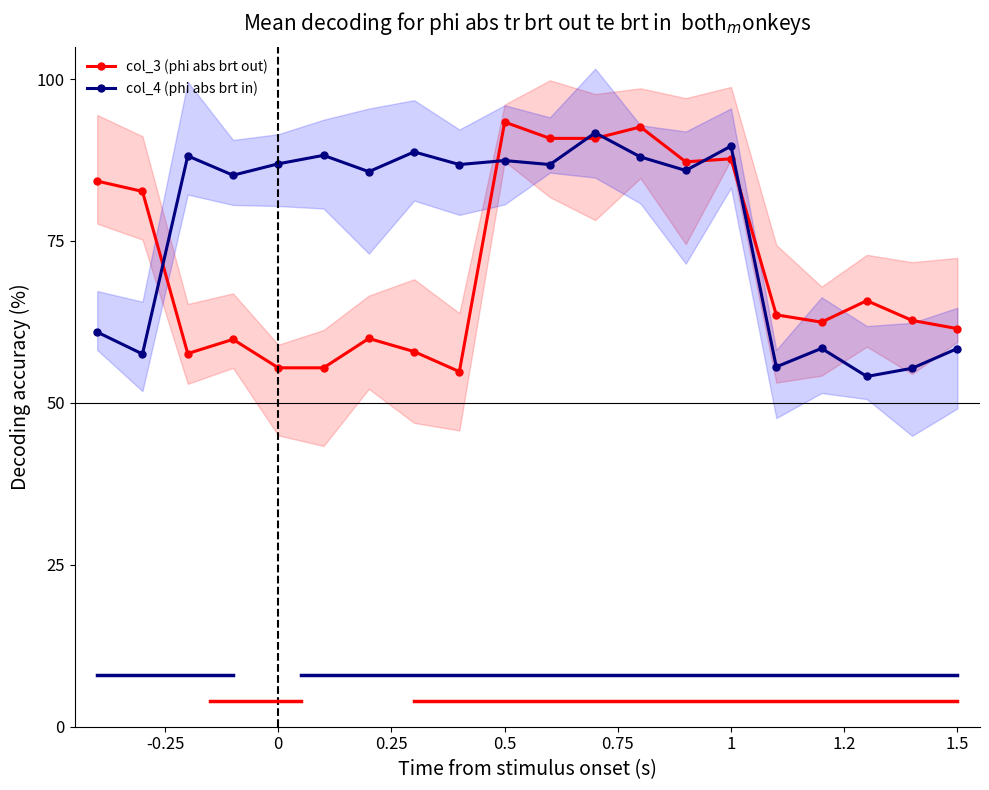

What is the minimum value for col_4 (phi abs brt in)?

54.1